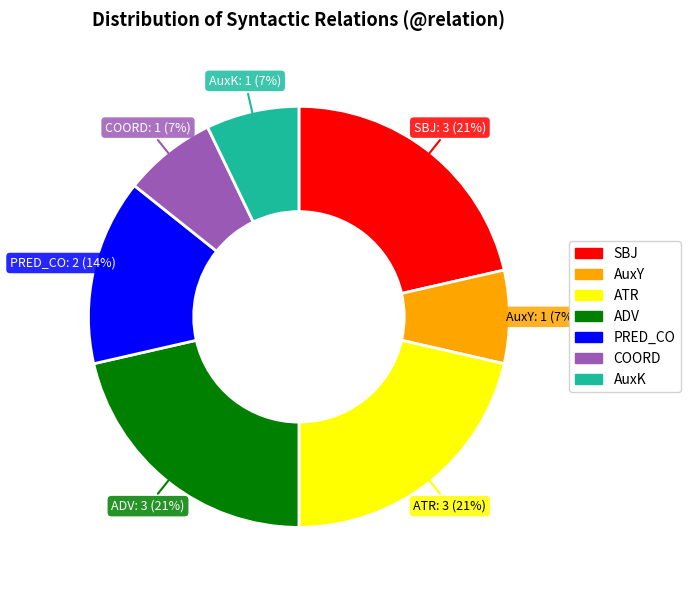

How many slices are in this pie chart?

7